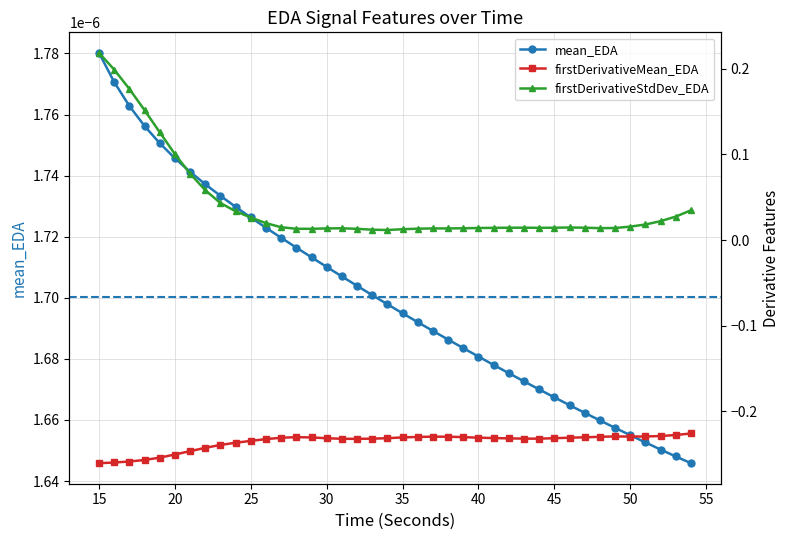

Is the value of firstDerivativeStdDev_EDA at 49 greater than the value of firstDerivativeMean_EDA at 53?

Yes